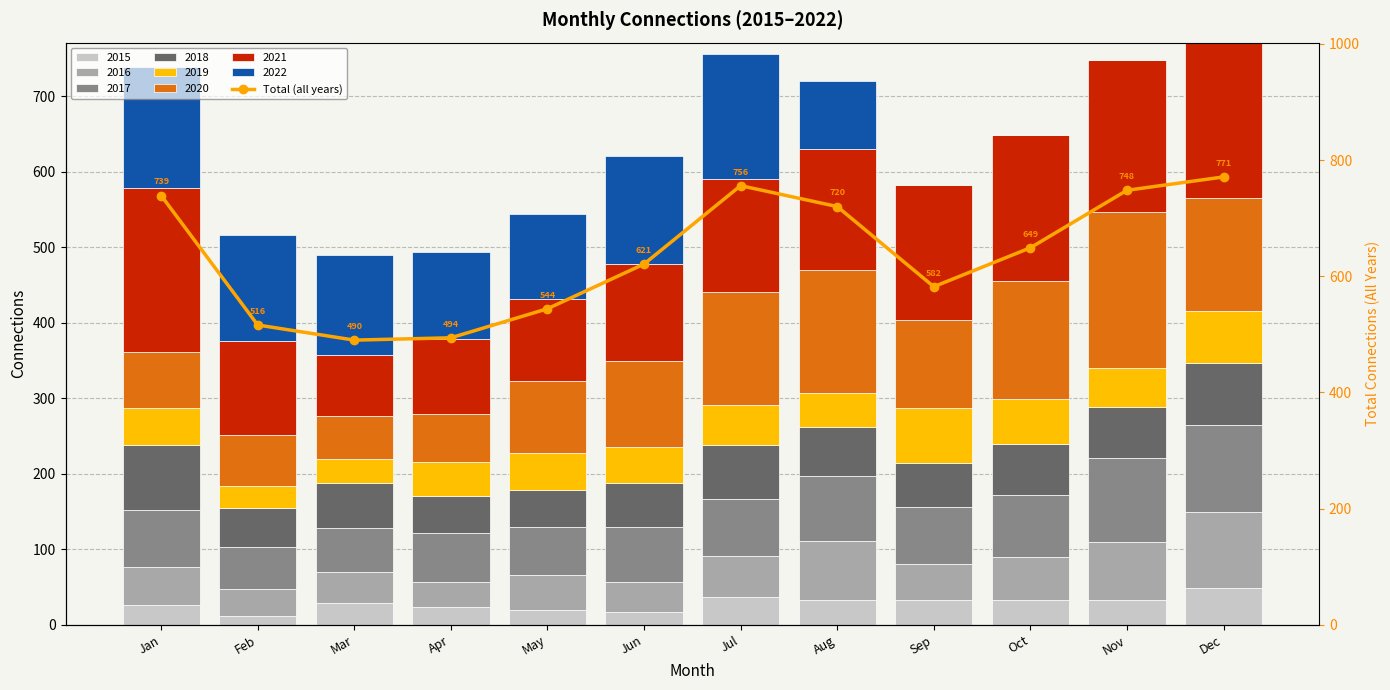

Reading right to left, extract all data points from this chart.

Dec=771	Nov=748	Oct=649	Sep=582	Aug=720	Jul=756	Jun=621	May=544	Apr=494	Mar=490	Feb=516	Jan=739